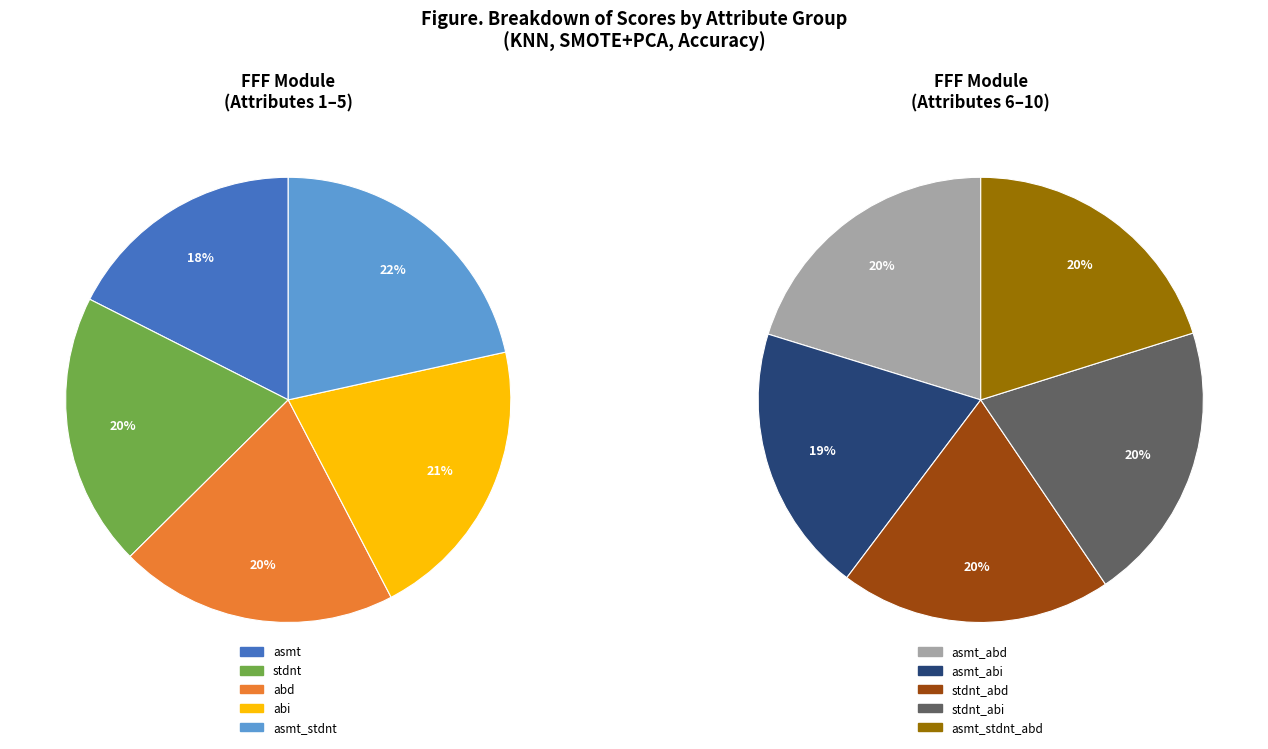

What is the largest slice in the pie chart?

asmt_stdnt